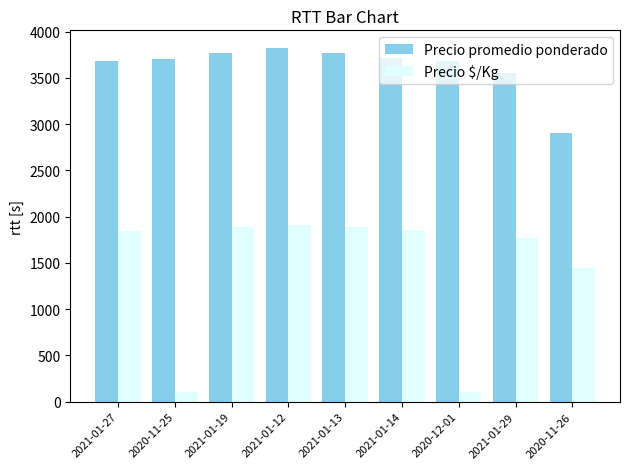

The Precio promedio ponderado series shows 1065 at 2020-11-25. True or false?

False